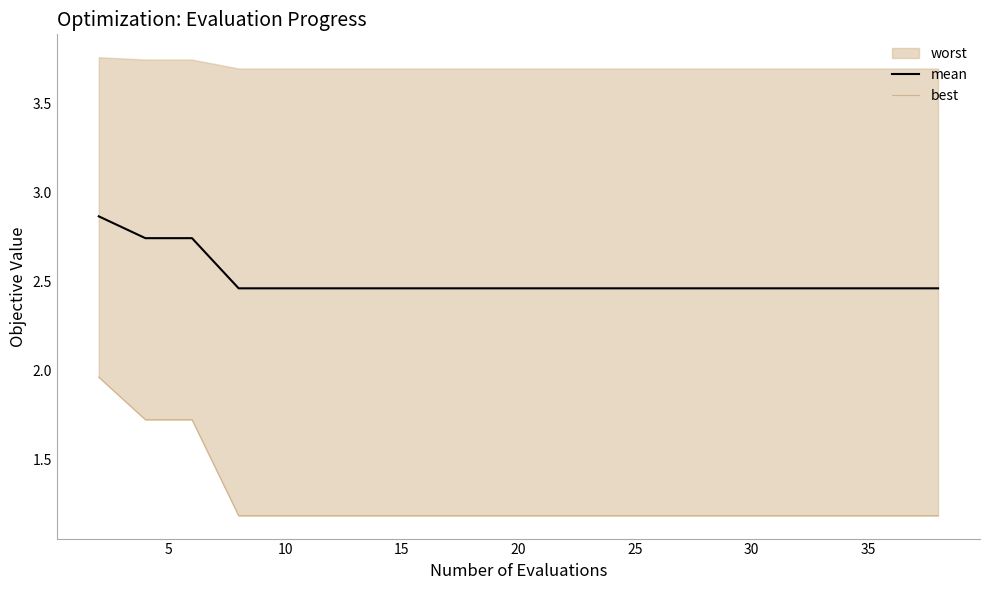

What is the difference between the second highest and second lowest values in the best series?

0.5